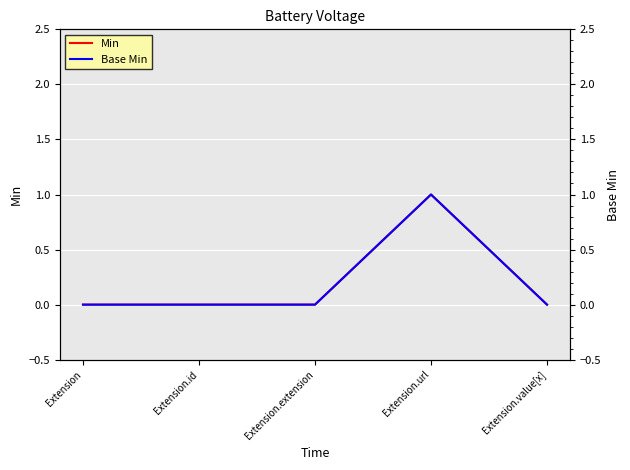

True or false: Base Min has a value of -1 at Extension.value[x].

False